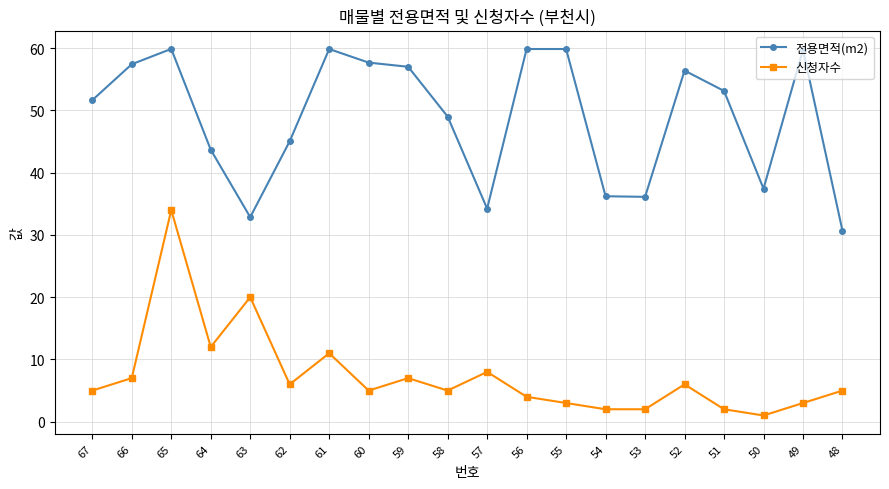

What is the value of the 신청자수 point at the 10th from the left?

5.0